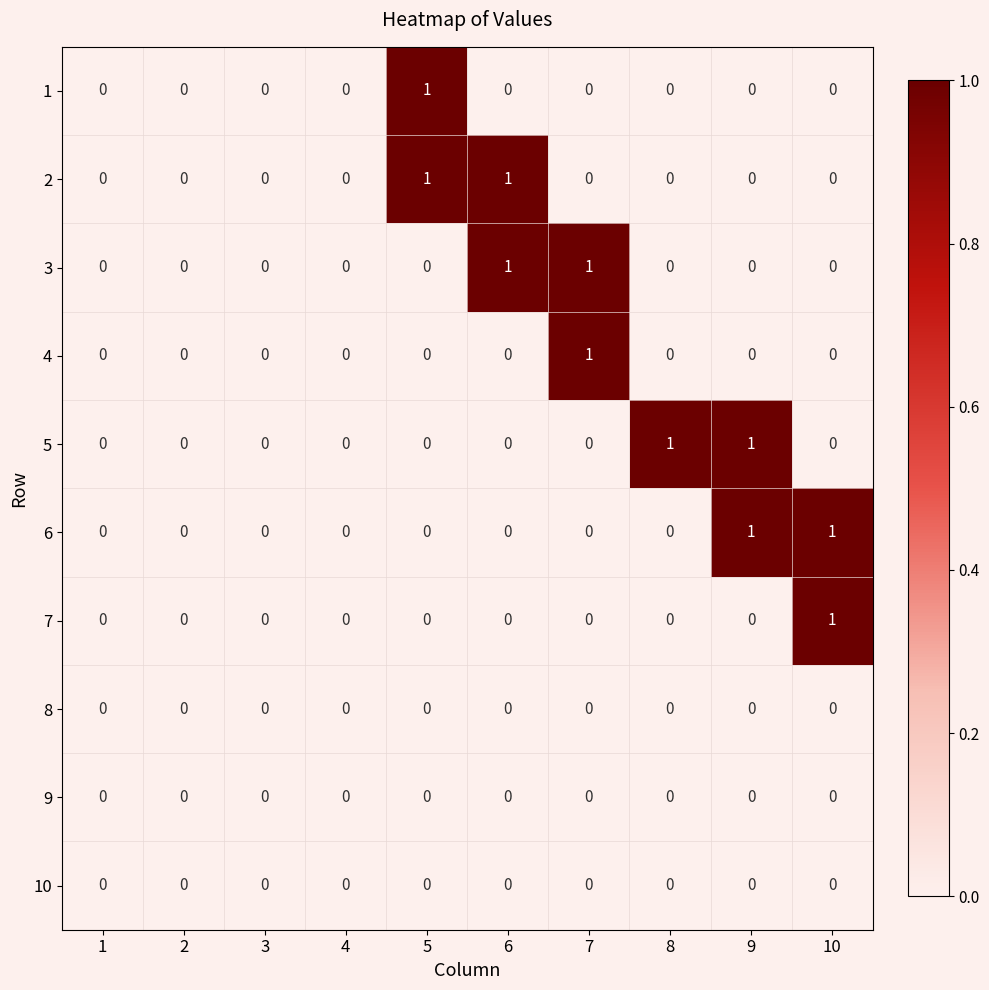

How many values in the 1 series exceed 0?

1